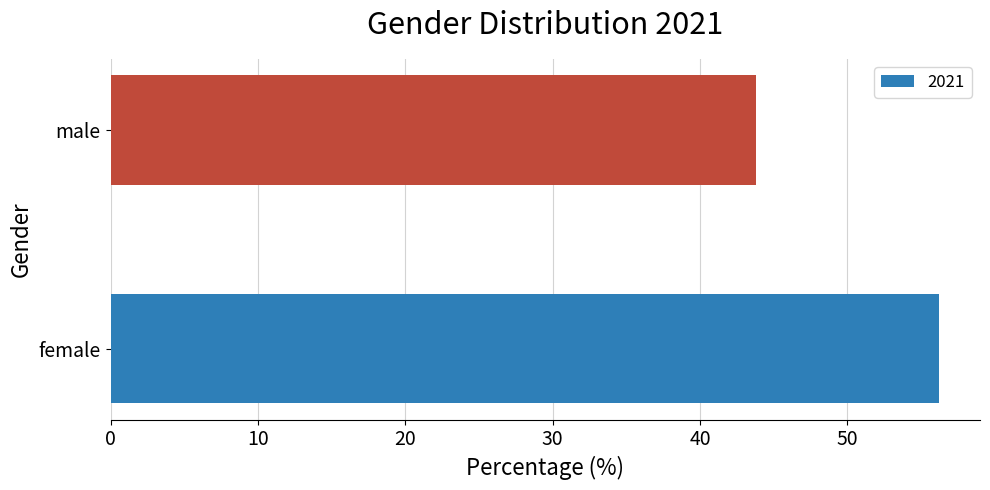

How many values exceed 56?

1